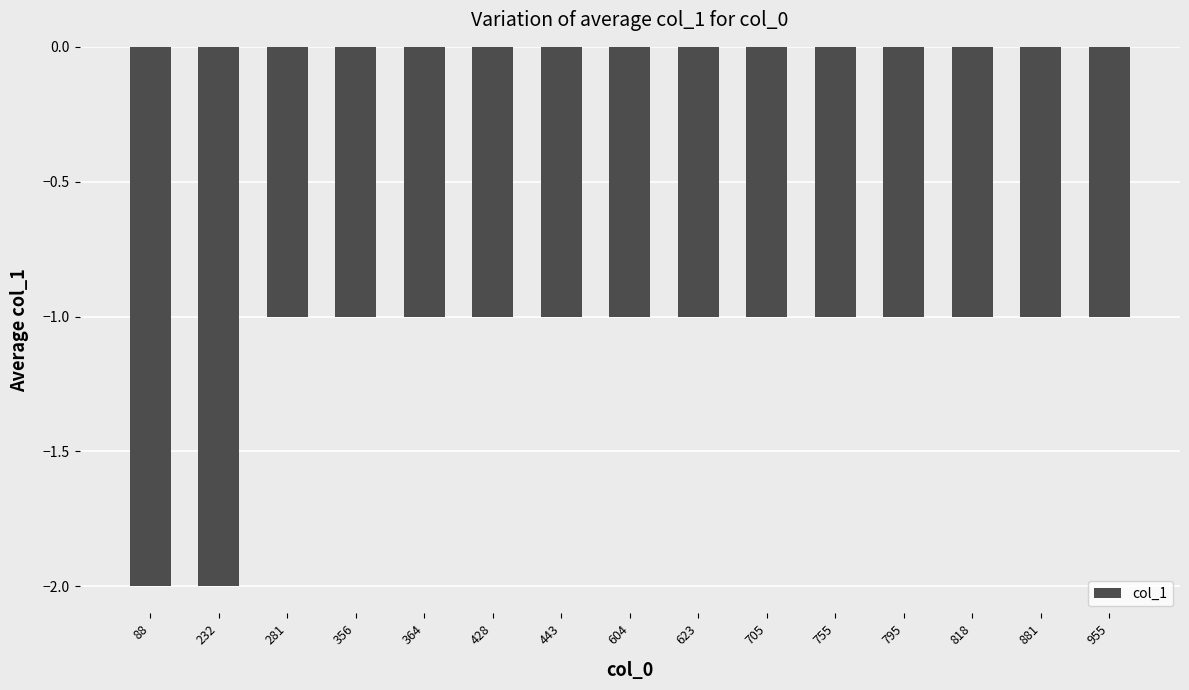

Reading right to left, transcribe all the data shown in this chart.

955=-1	881=-1	818=-1	795=-1	755=-1	705=-1	623=-1	604=-1	443=-1	428=-1	364=-1	356=-1	281=-1	232=-2	88=-2